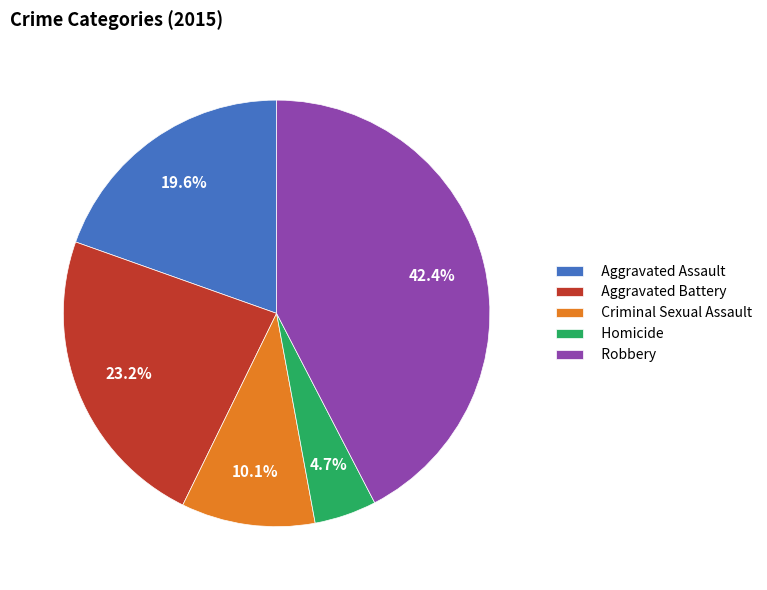

Between Criminal Sexual Assault and Aggravated Battery, which is larger?

Aggravated Battery